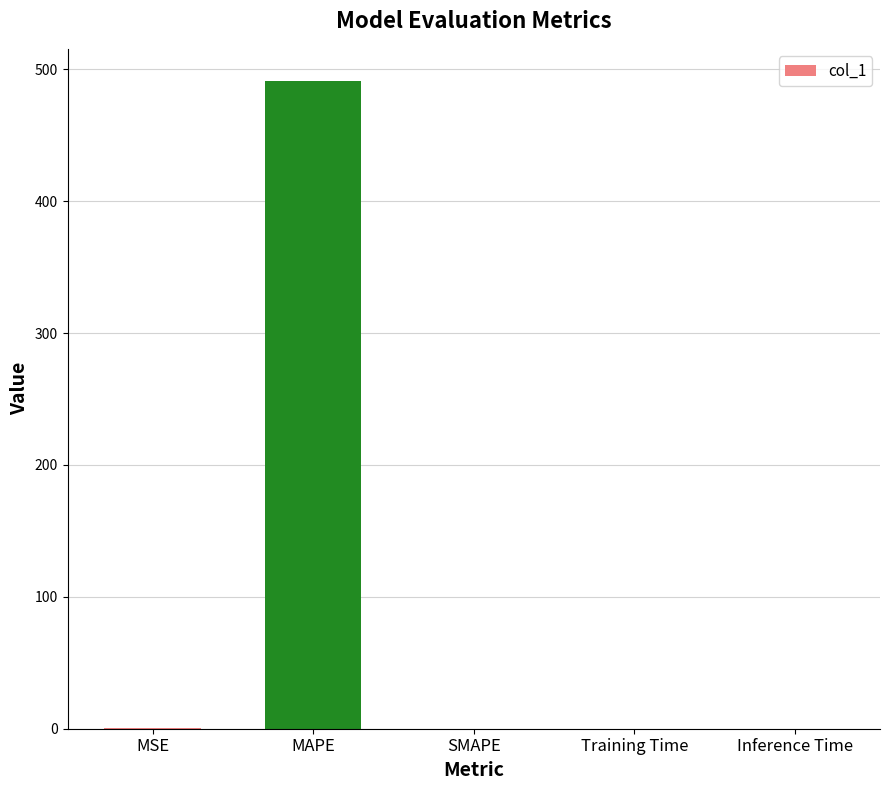

The chart shows a value of 717.7 at MAPE. True or false?

False